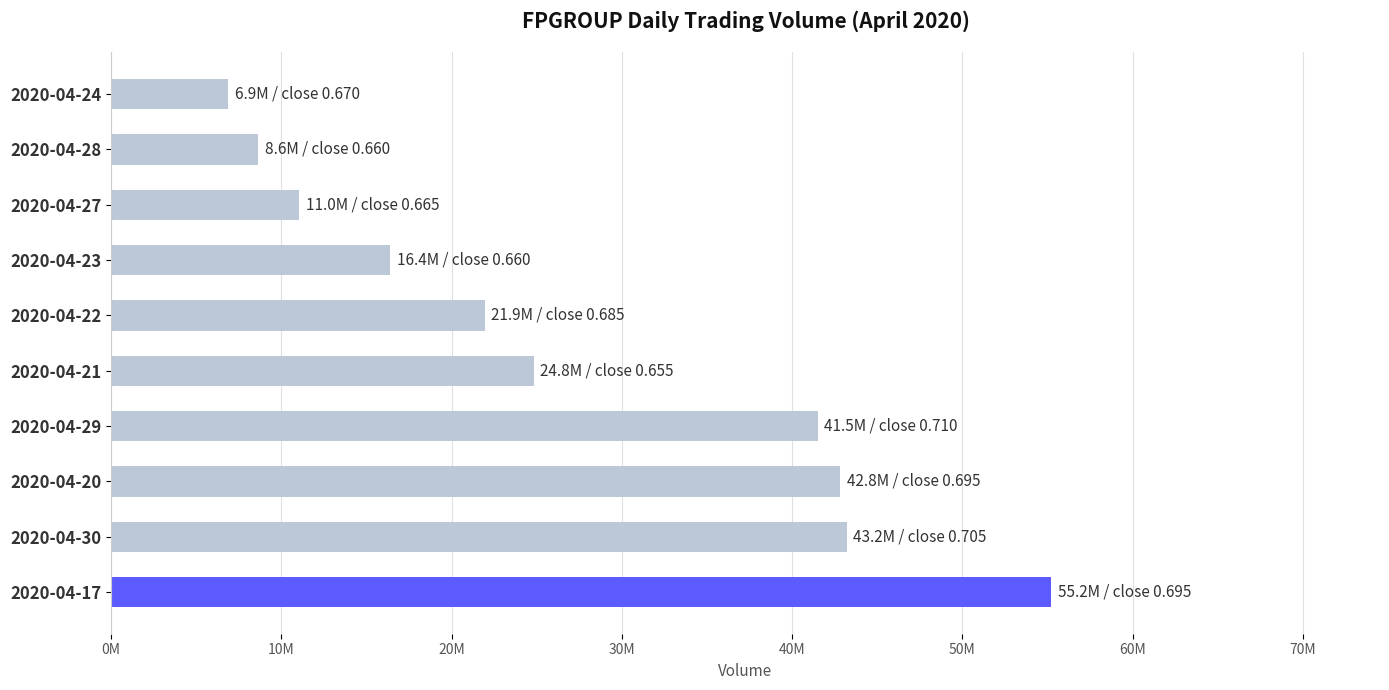

Does the chart contain any negative values?

No